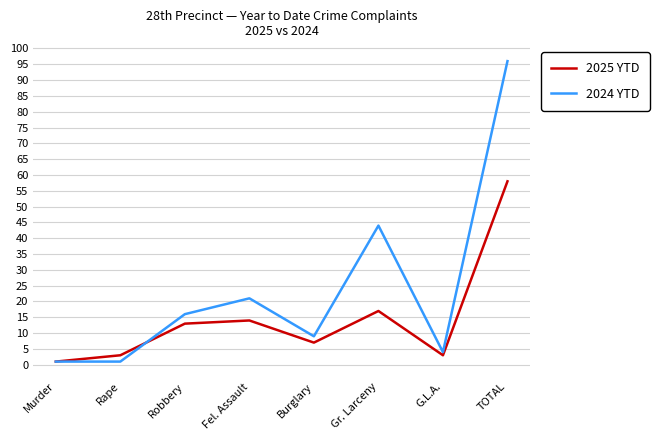

At which category is the sum across all series the highest?

TOTAL